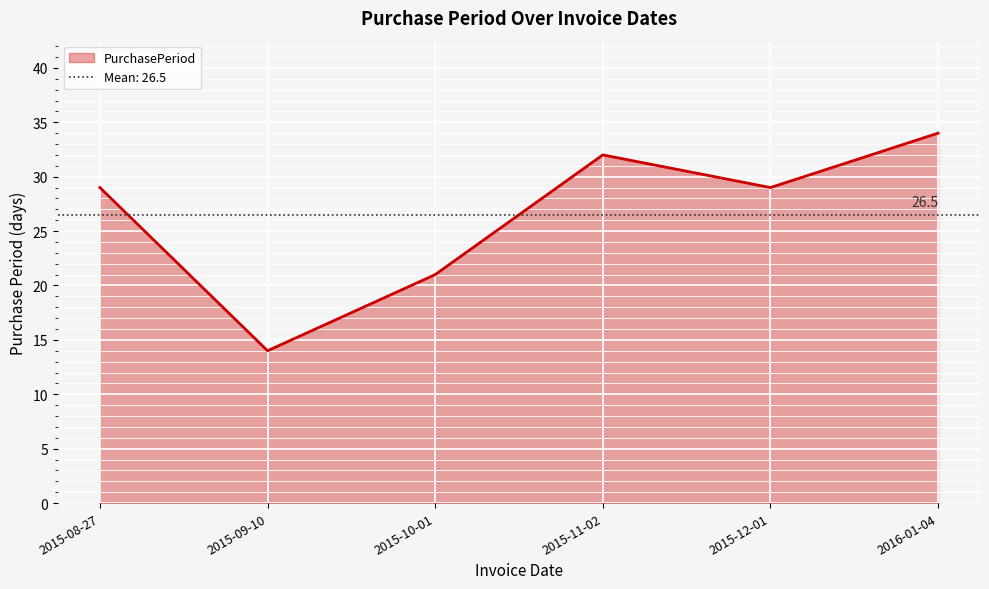

What is the sum of the values at 2015-09-10 and 2015-10-01?

35